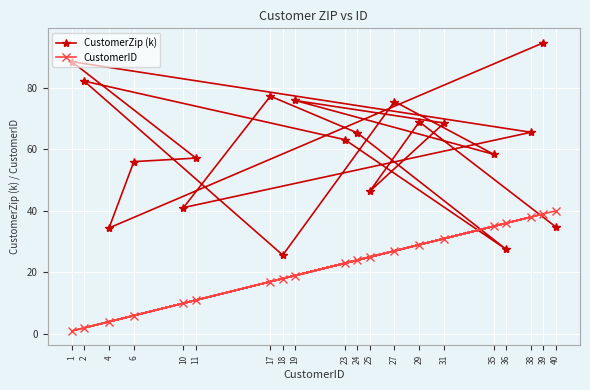

Between 4 and 36, which is larger?

4